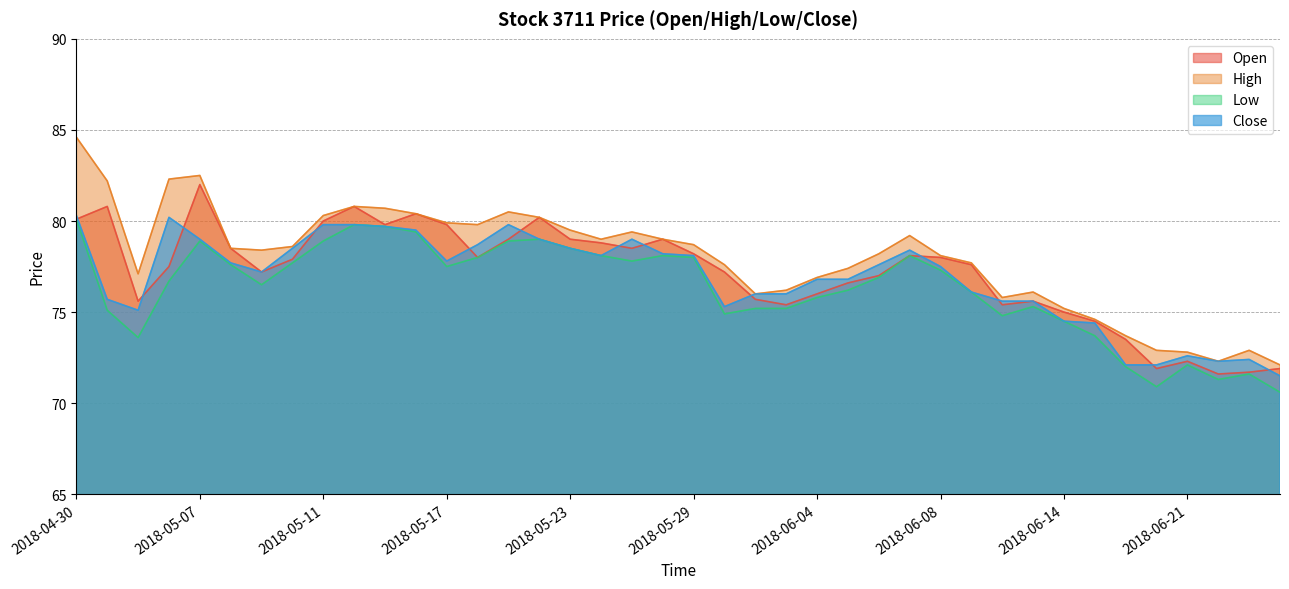

Between 2018-06-26 and 2018-06-07, which is larger?

2018-06-07